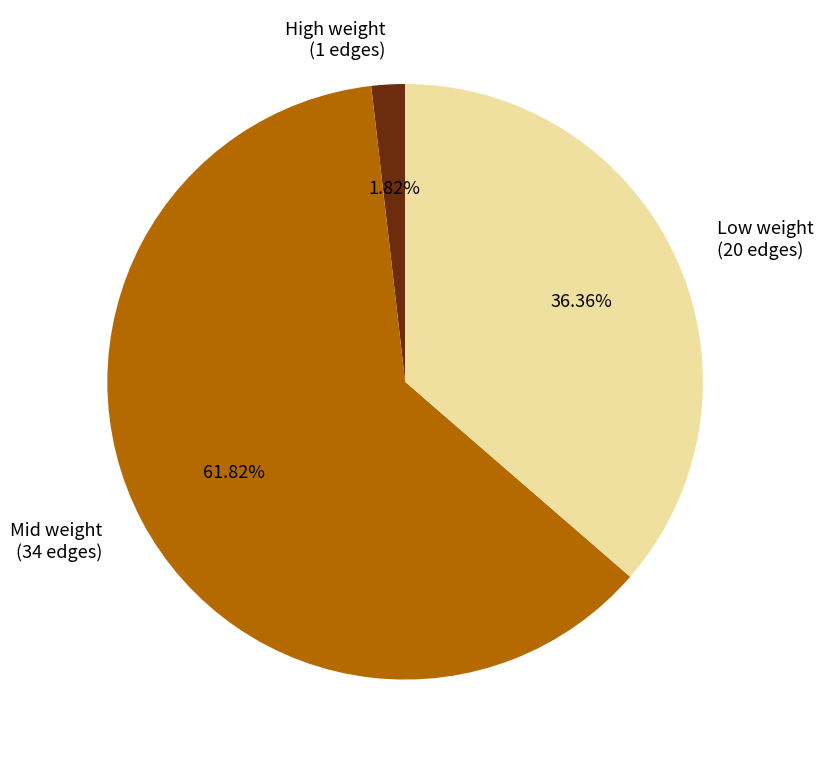

To the nearest percent, what is the average slice percentage?

33%